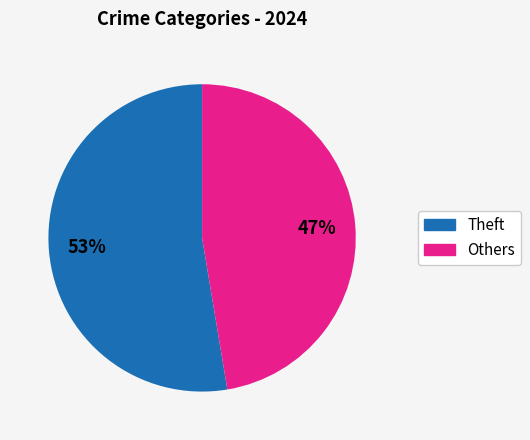

How many segments does this pie chart have?

2